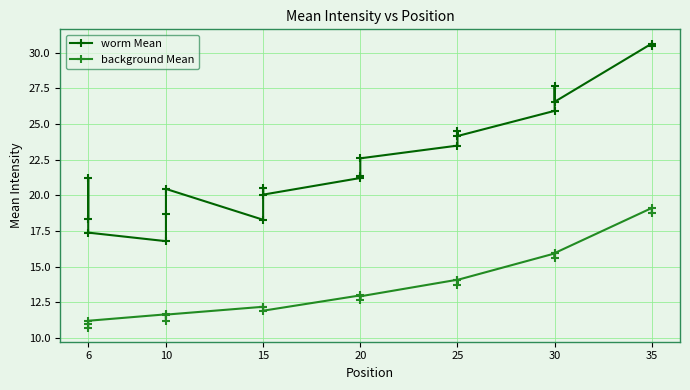

What is the spread (max minus min) of values at 6?

7.6